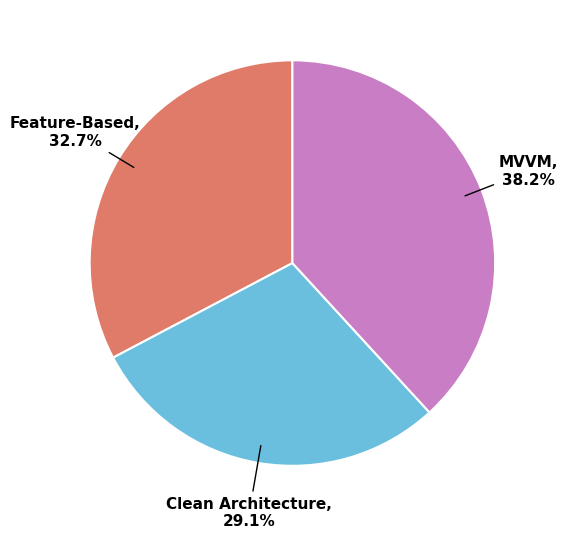

To the nearest percent, what portion does Clean Architecture represent?

29%